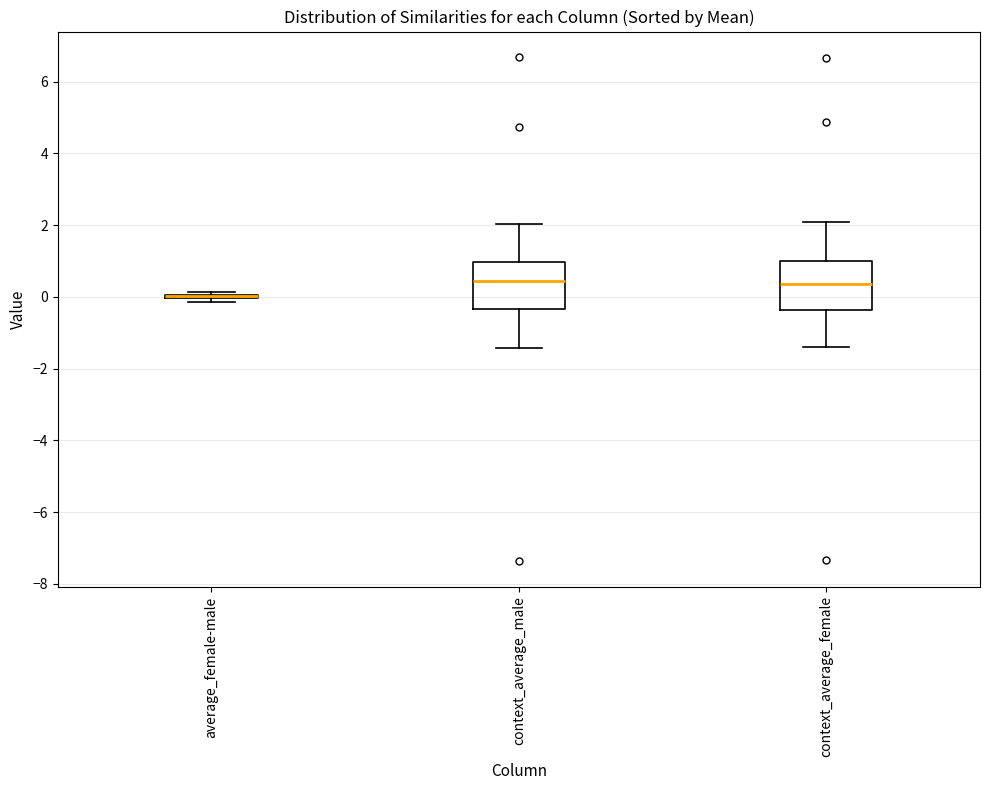

Reading left to right, read every box against the y-axis: the position of its median line, the range the box covers, and the ends of its whiskers. The values are not printed on the chart, so give them approximately, as read against the axis.

average_female-male: box collapsed to a line at 0.0, whiskers -0.2 to 0.2
context_average_male: median 0.4, box -0.4 to 1.0, whiskers -1.4 to 2.0
context_average_female: median 0.4, box -0.4 to 1.0, whiskers -1.4 to 2.0